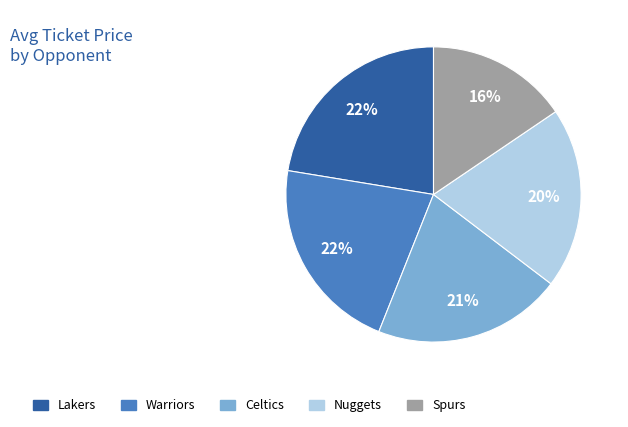

How many segments does this pie chart have?

5